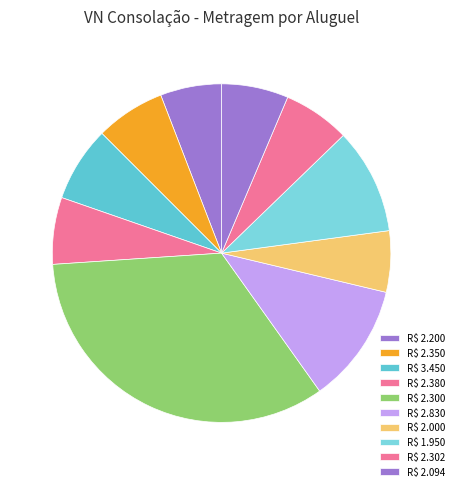

Count the number of slices in the pie.

10